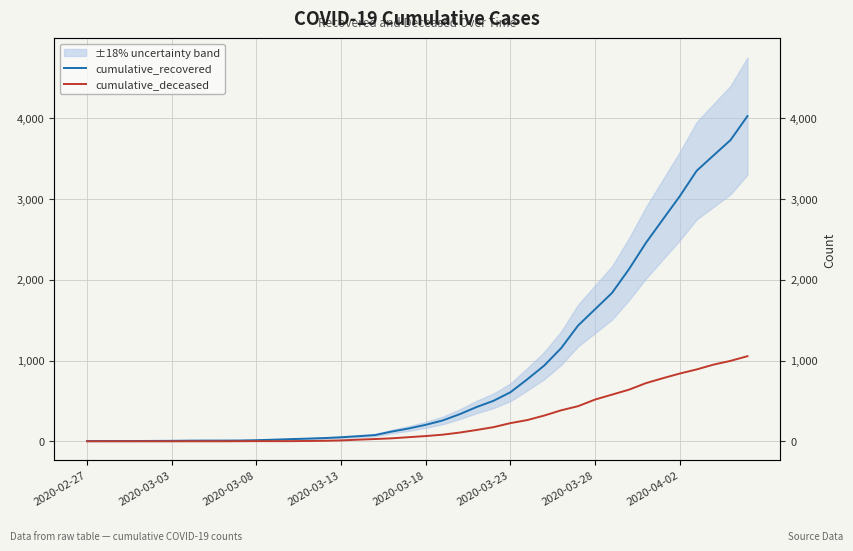

Which category has the lowest value across all series?

2020-02-27